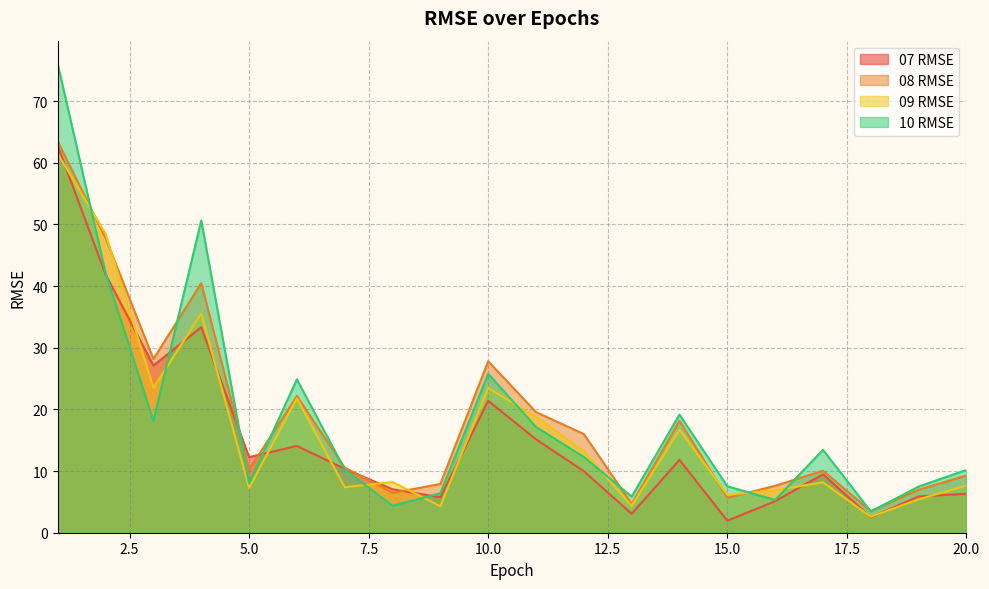

At 14, list the series in order from smallest to largest.

07 RMSE, 09 RMSE, 08 RMSE, 10 RMSE